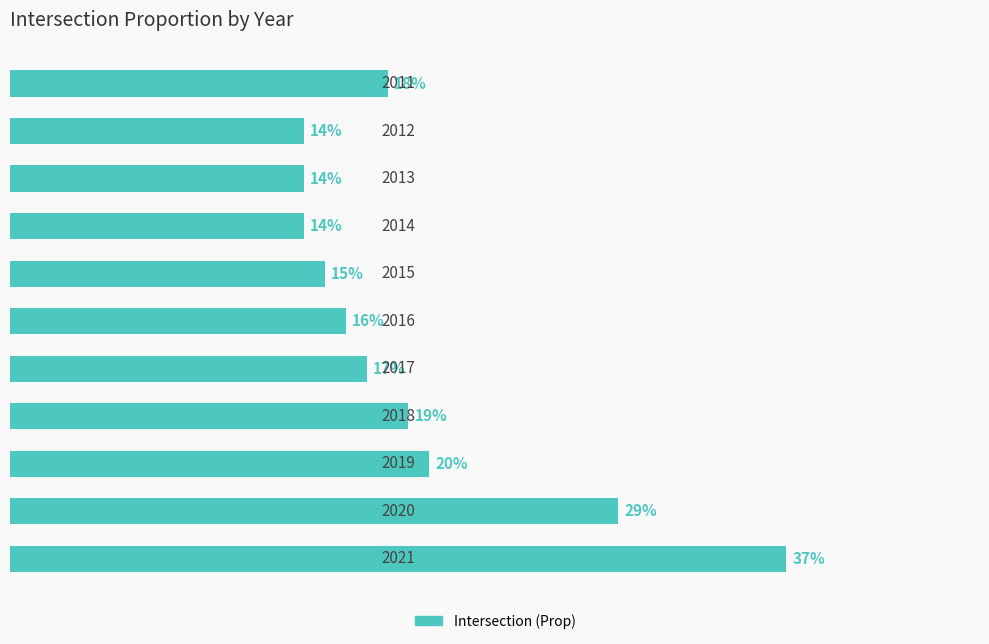

Are the bars horizontal?

Yes